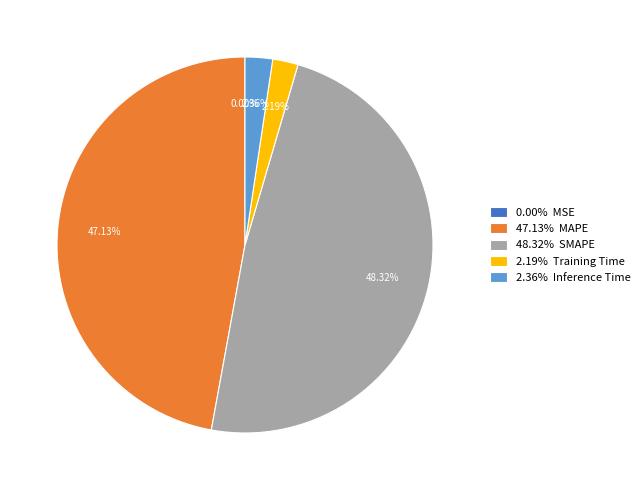

What is the ratio of the value at 48.32% SMAPE to the value at 47.13% MAPE?

1.0